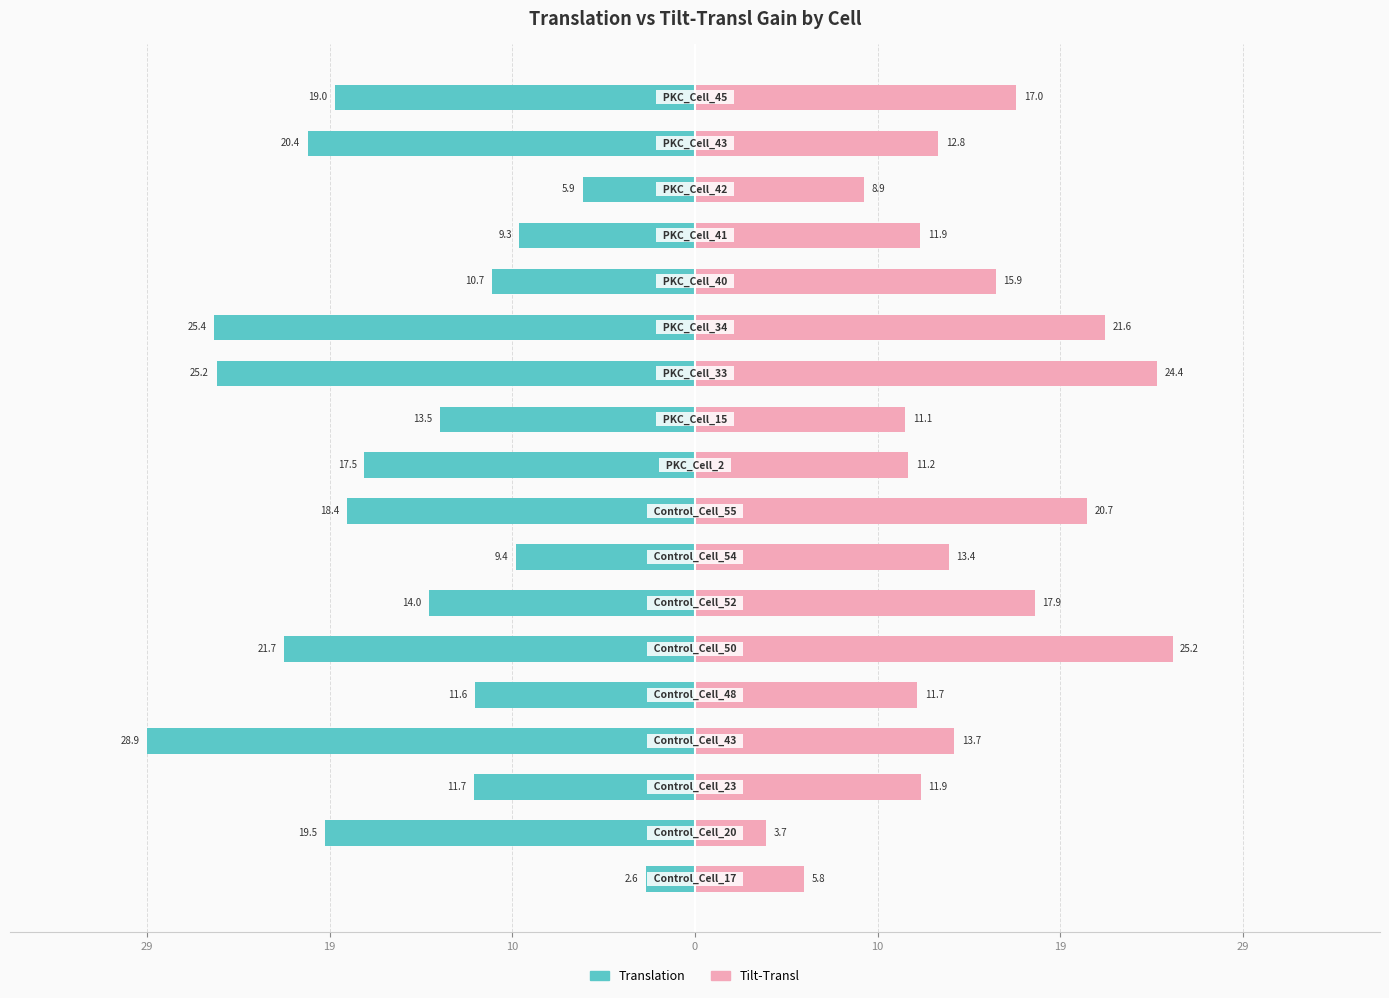

How many data points in Translation are above -14?

8